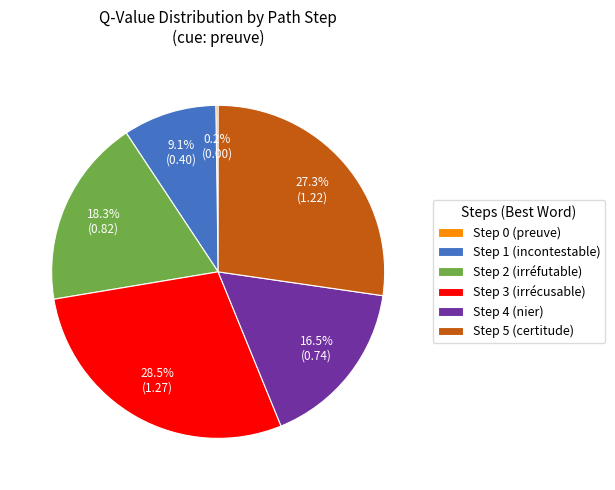

Combined, do Step 5 (certitude) and Step 1 (incontestable) account for over 50%?

No